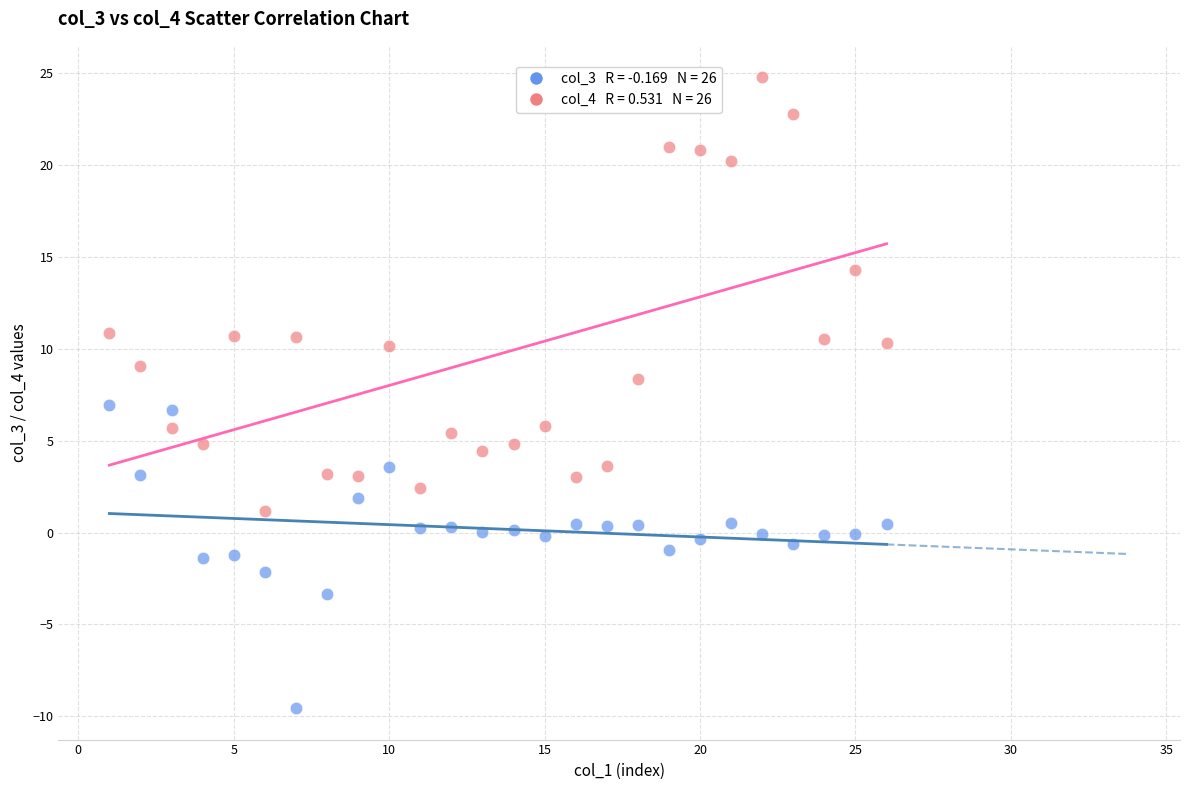

Across all data points, what is the range of X values (max minus min)?

25.0